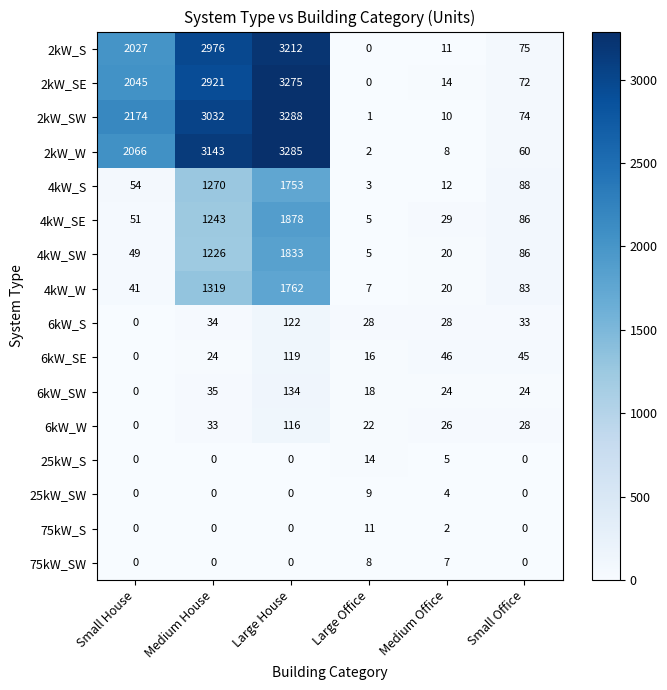

At which category is the sum across all series the highest?

Large House